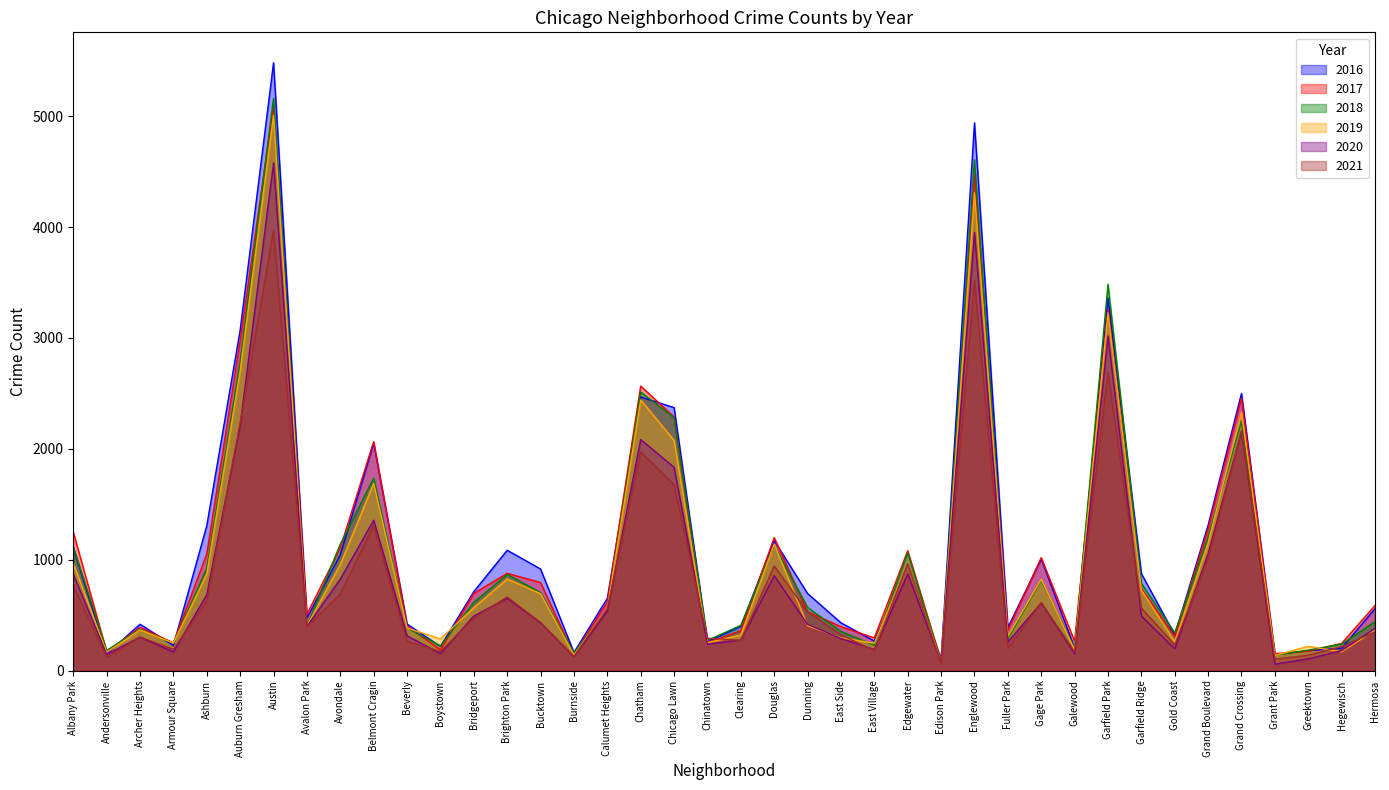

Which series has the largest total across all categories?

2016